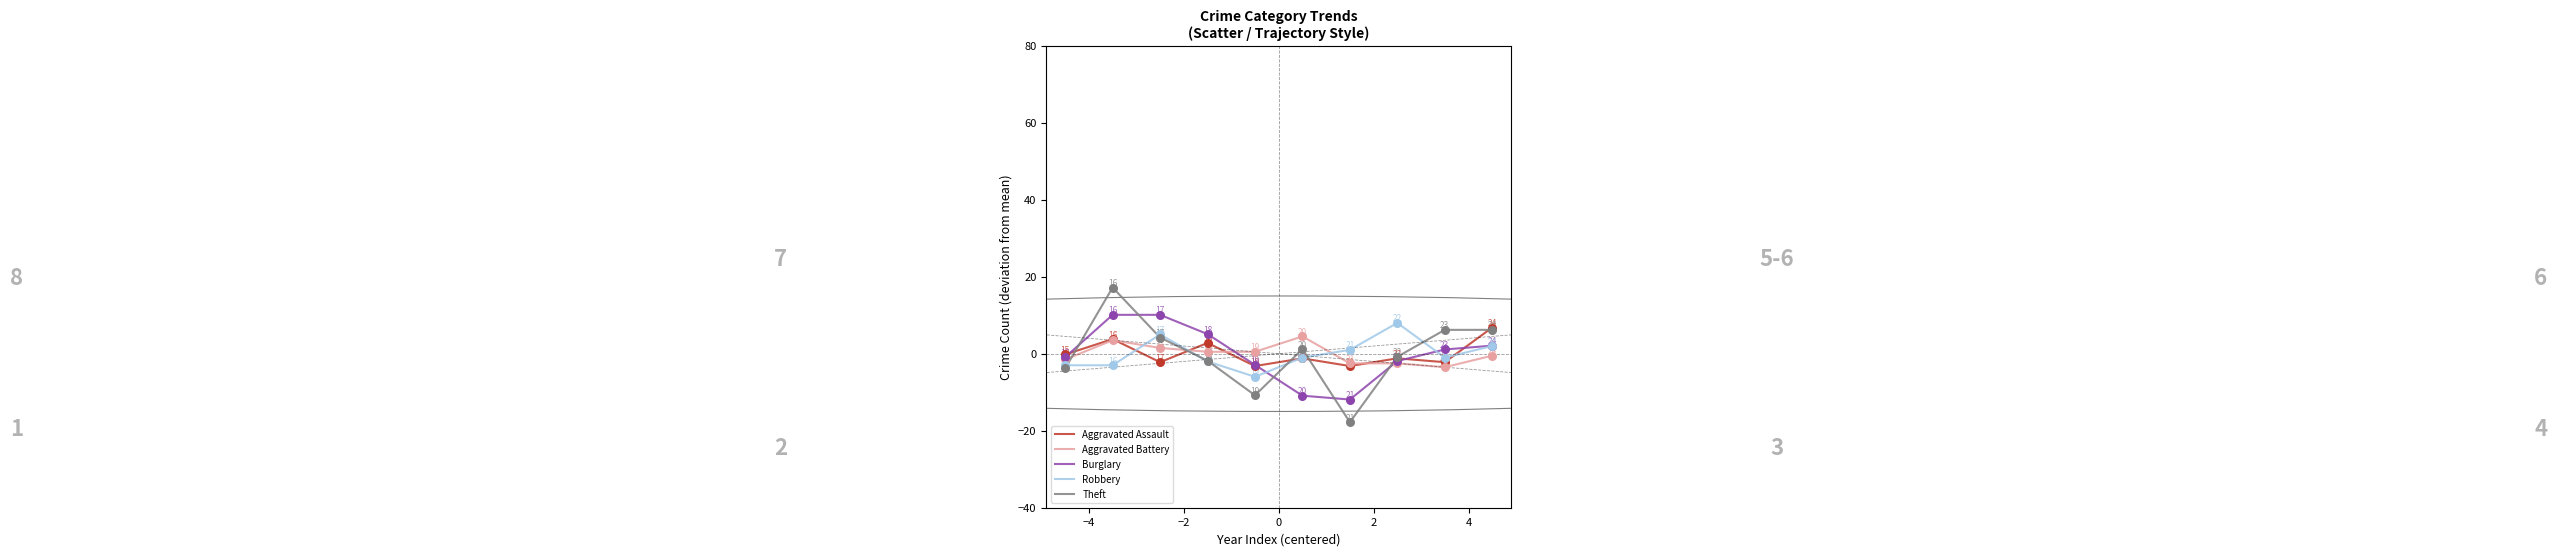

Which series has the widest spread of values?

Theft